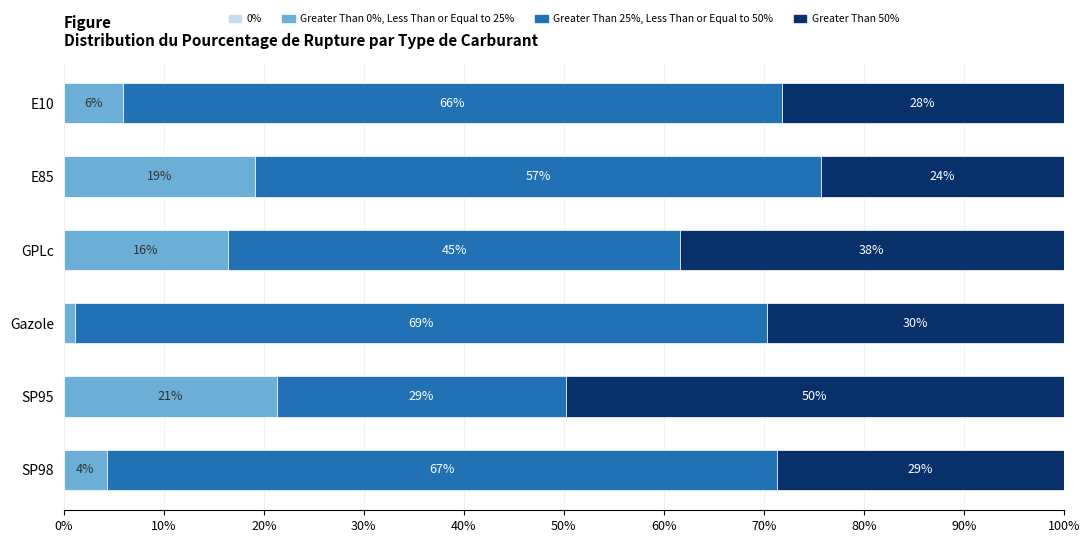

How many bars are there in each group?

4